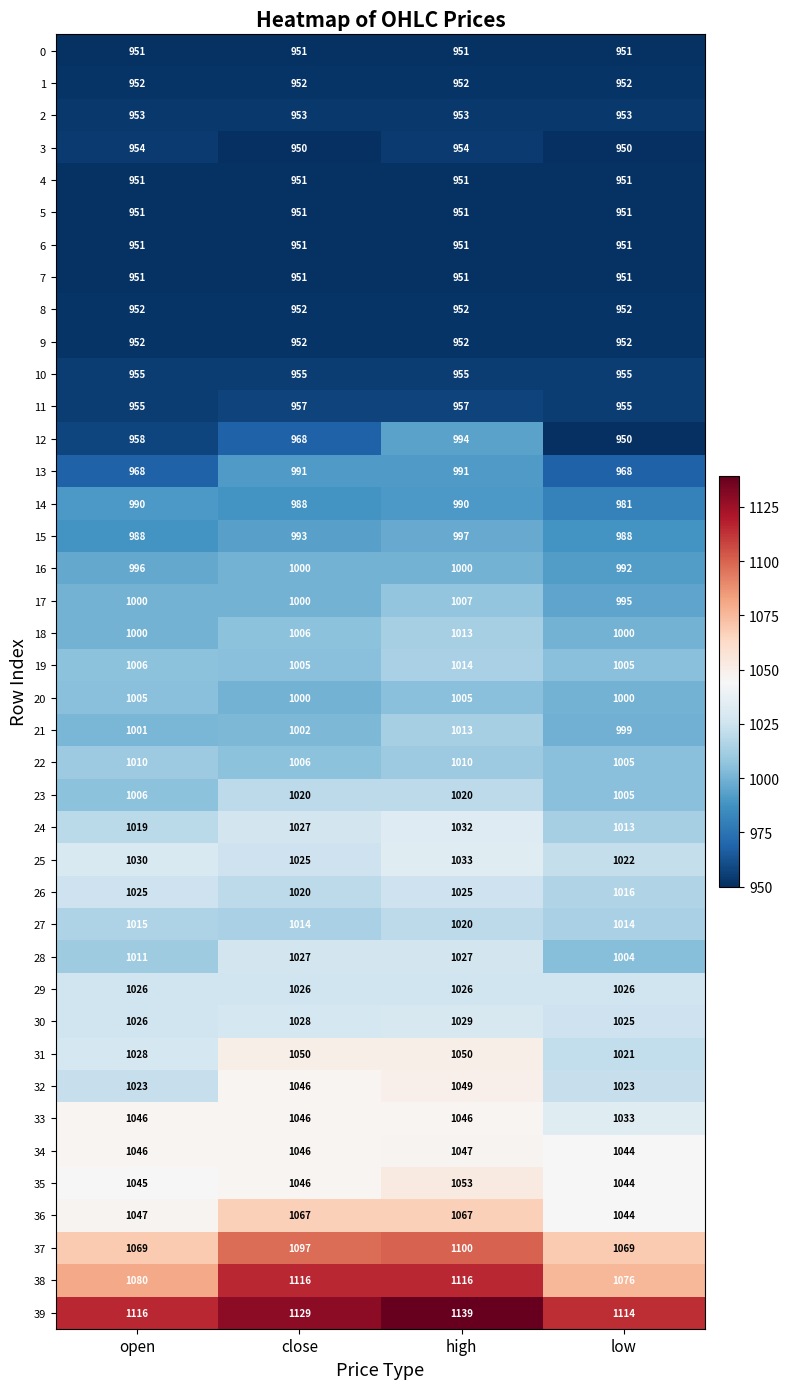

Which series has the largest range (max minus min)?

12